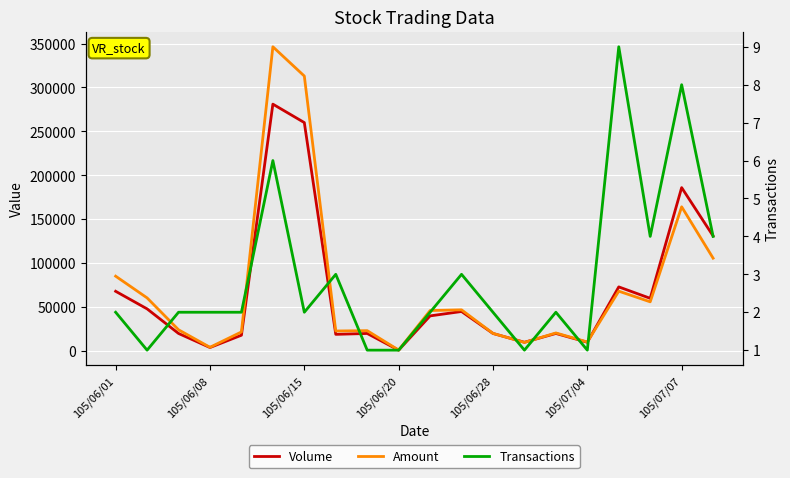

Which series has the largest total across all categories?

Amount